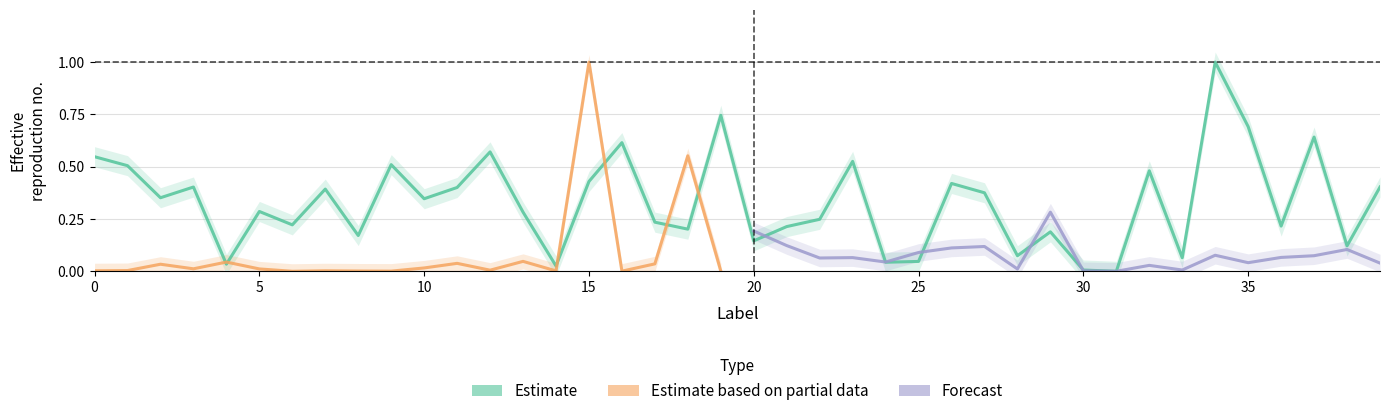

How many lines are shown in the chart?

3